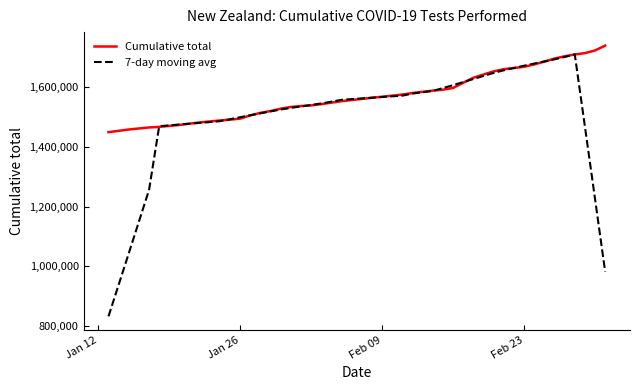

Which series has the largest total across all categories?

Cumulative total